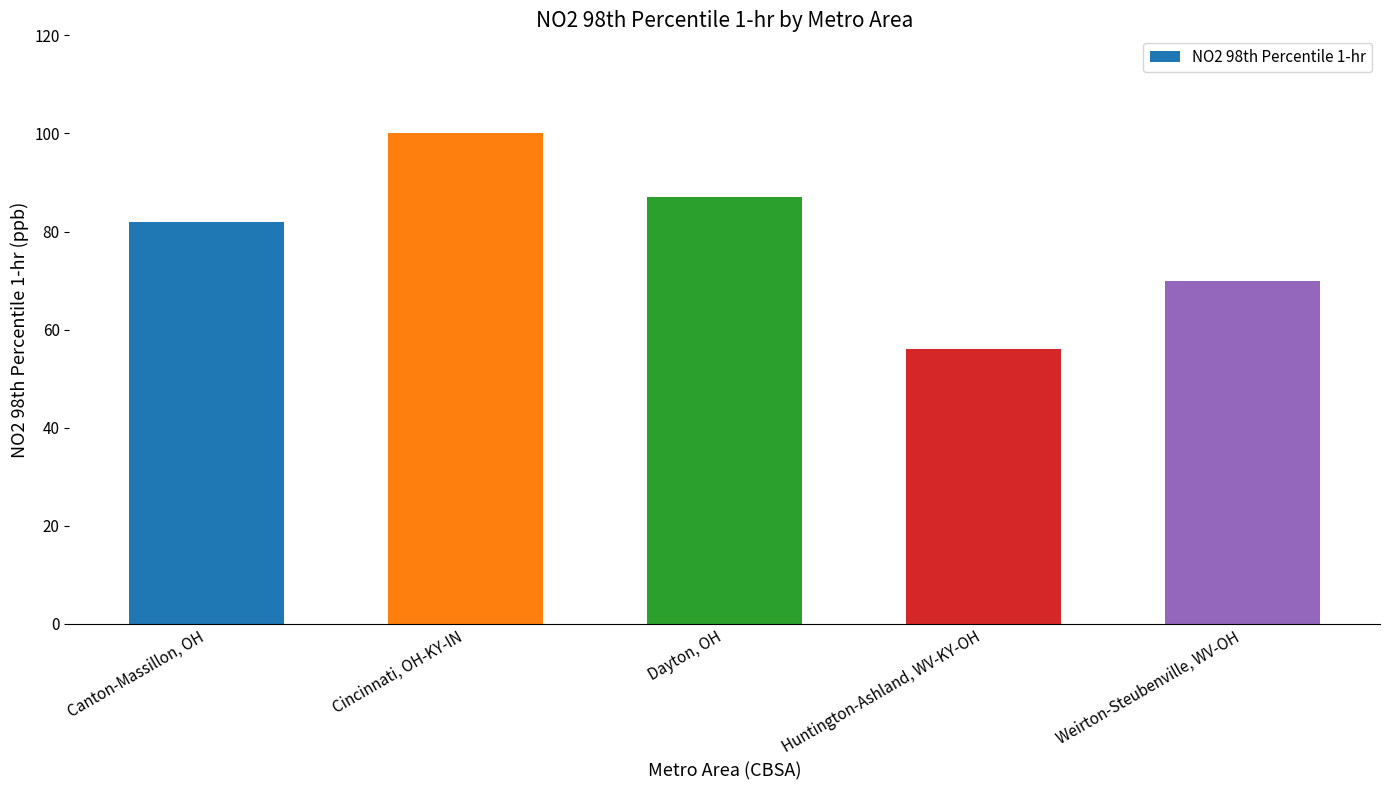

Reading left to right, list all the values displayed in this chart.

Canton-Massillon, OH=82	Cincinnati, OH-KY-IN=100	Dayton, OH=87	Huntington-Ashland, WV-KY-OH=56	Weirton-Steubenville, WV-OH=70